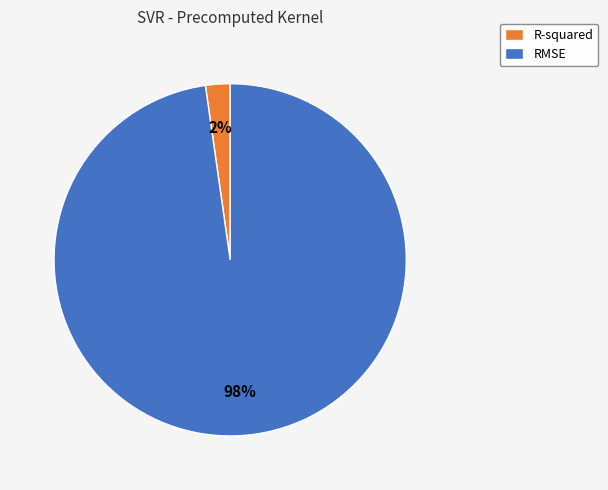

Which slice is the largest?

RMSE